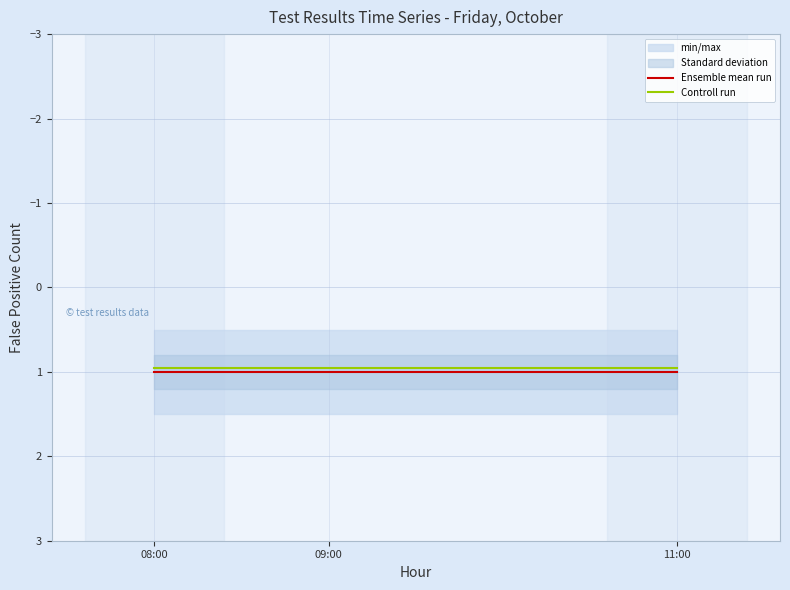

Count the number of categories in the chart.

3